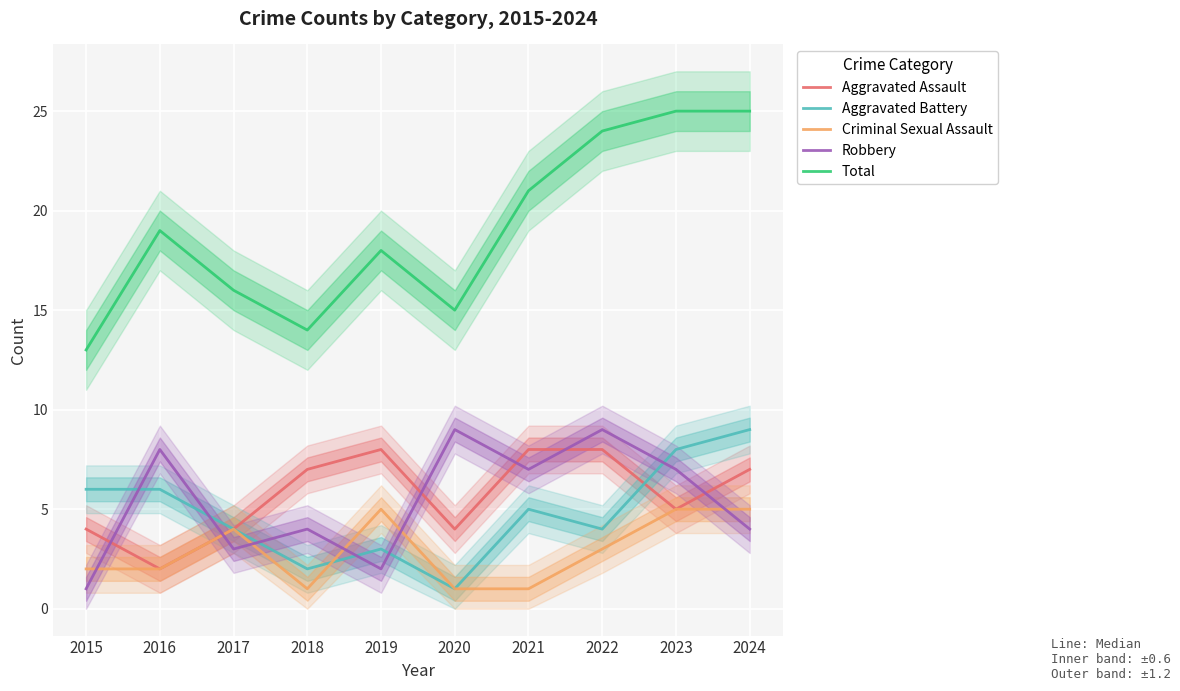

What is the value of the Criminal Sexual Assault point at the 6th from the left?

1